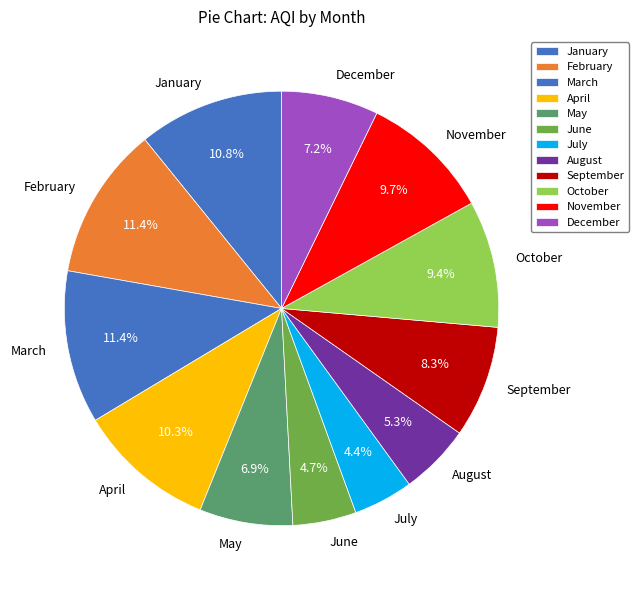

Which has a higher value, April or November?

April